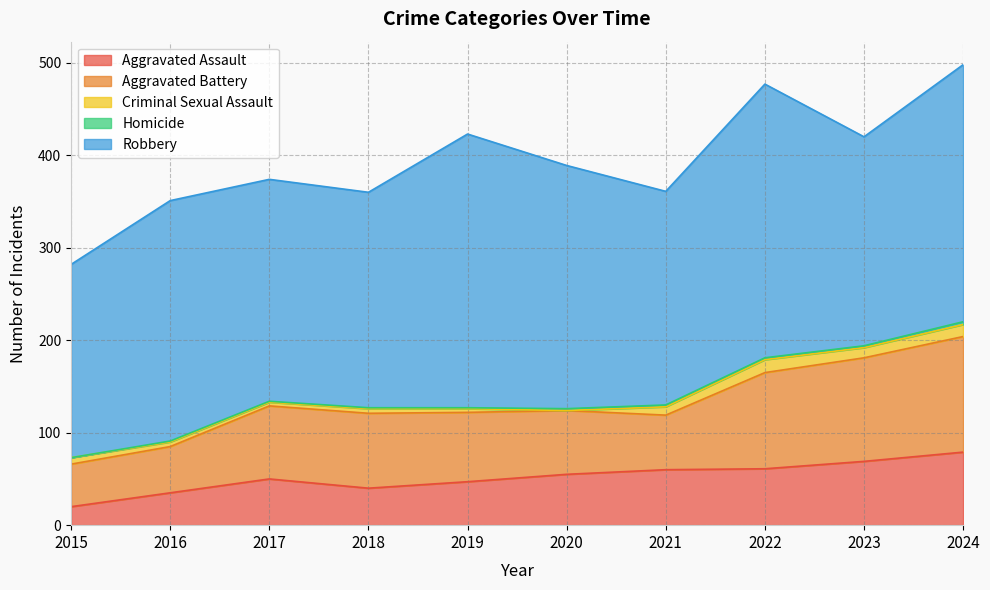

True or false: Homicide has a value of 3 at 2022.

False